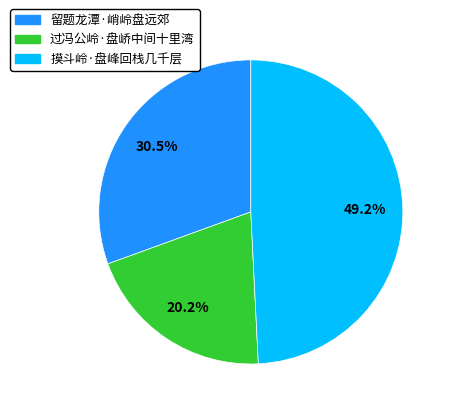

Does any single category account for the majority?

No